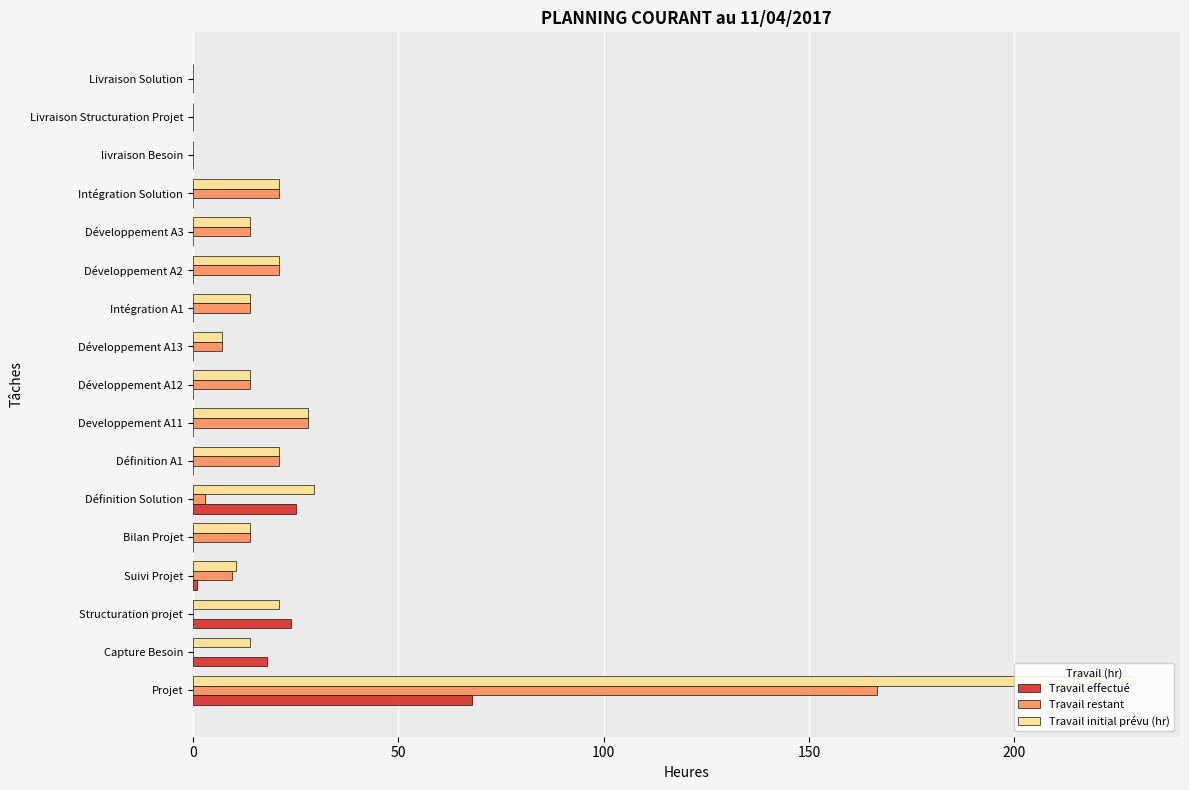

Reading left to right, extract all data points from this chart.

Travail effectué: 68.0	18.0	24.0	1.0	0.0	25.0	0.0	0.0	0.0	0.0	0.0	0.0	0.0	0.0	0.0	0.0	0.0
Travail restant: 166.5	0.0	0.0	9.5	14.0	3.0	21.0	28.0	14.0	7.0	14.0	21.0	14.0	21.0	0.0	0.0	0.0
Travail initial prévu (hr): 228.9	14.0	21.0	10.5	14.0	29.4	21.0	28.0	14.0	7.0	14.0	21.0	14.0	21.0	0.0	0.0	0.0